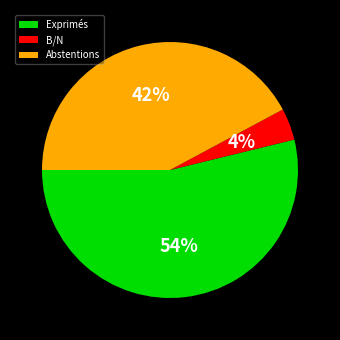

What is the ratio of the value at Abstentions to the value at B/N?

10.5